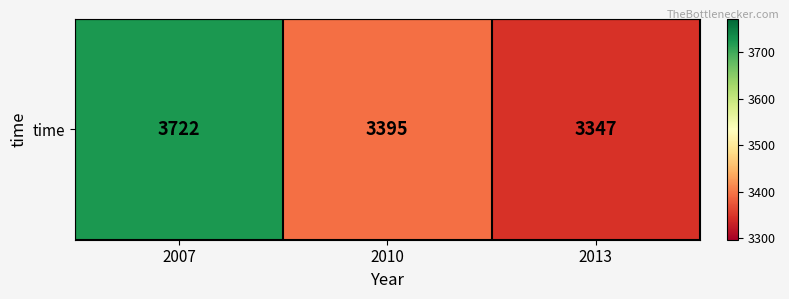

What is the smallest value displayed?

3347